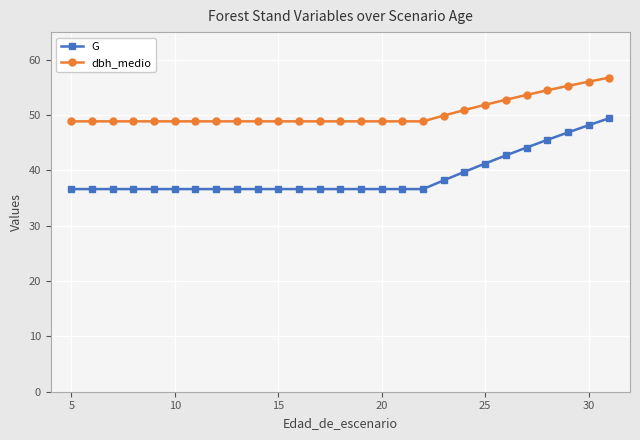

List the series in order of their overall mean, highest first.

dbh_medio, G